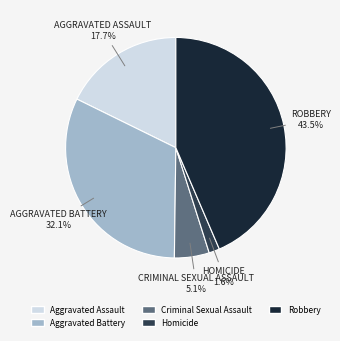

Does Robbery account for over 50% of the chart?

No